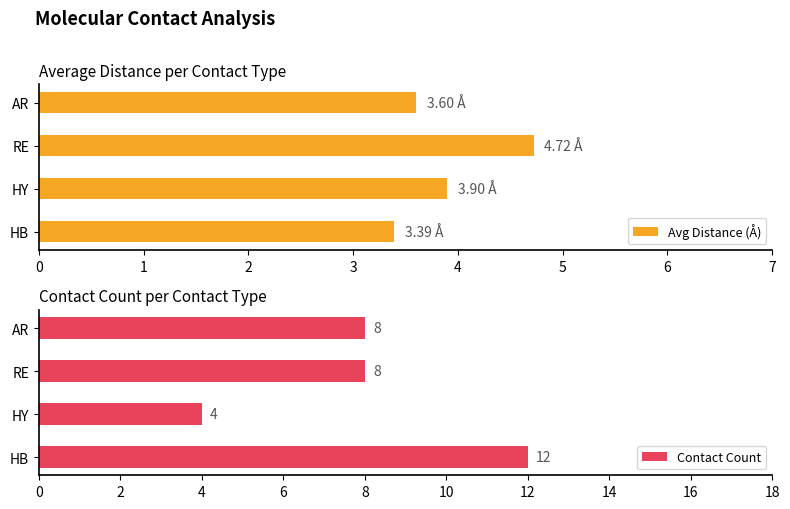

At which label is Avg Distance (Å) closest to 4?

HY